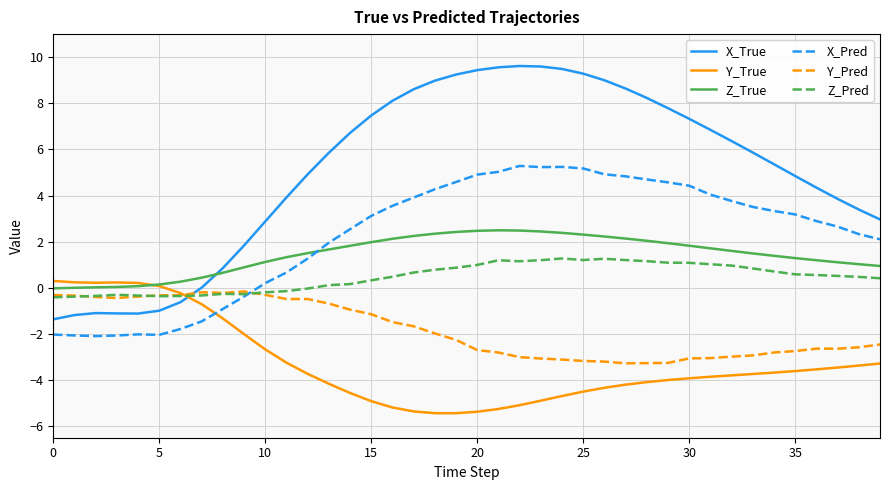

Which series has the widest spread of values?

X_True